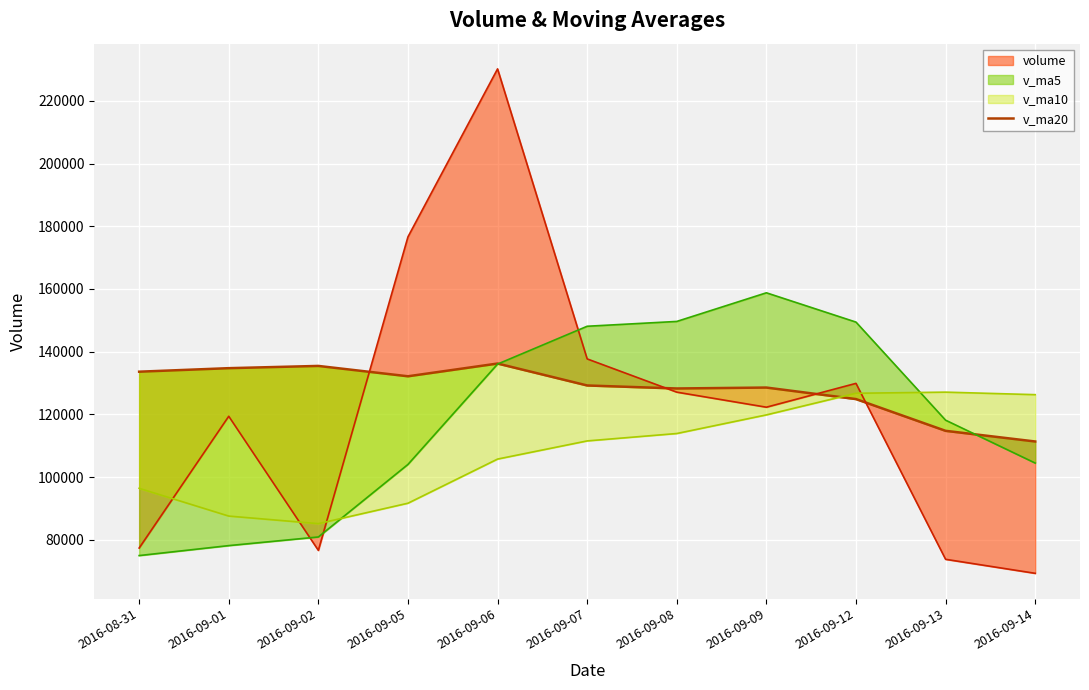

Reading right to left, extract all data points from this chart.

111372.3	114770.4	124897.2	128572.4	128276.8	129233.9	136229.6	132166.6	135468.8	134753.7	133630.4